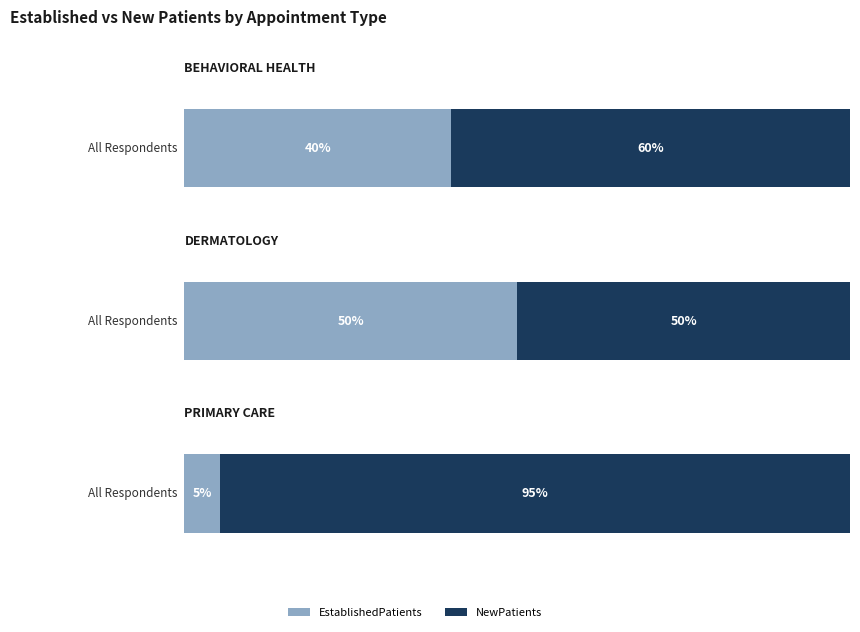

Rank the series by their maximum value, from lowest to highest.

EstablishedPatients, NewPatients